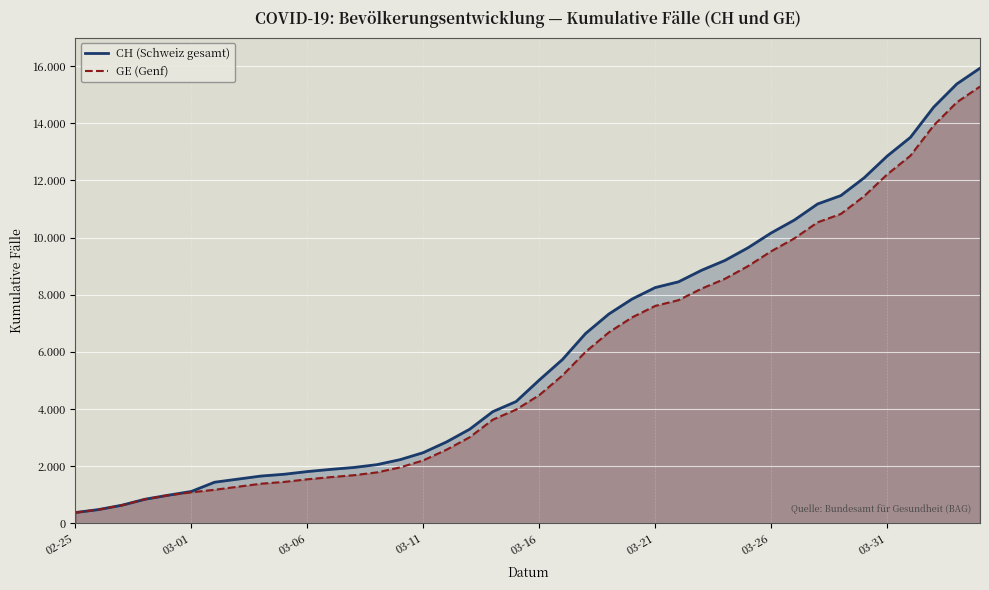

What are all the series names shown in the legend?

CH (Schweiz gesamt), GE (Genf)